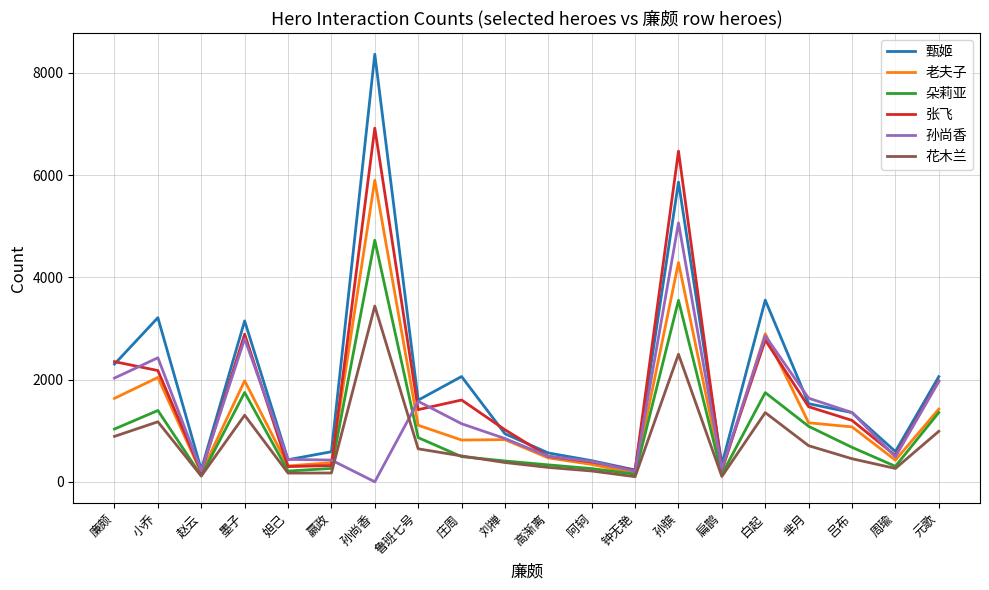

How many series are shown in this chart?

6